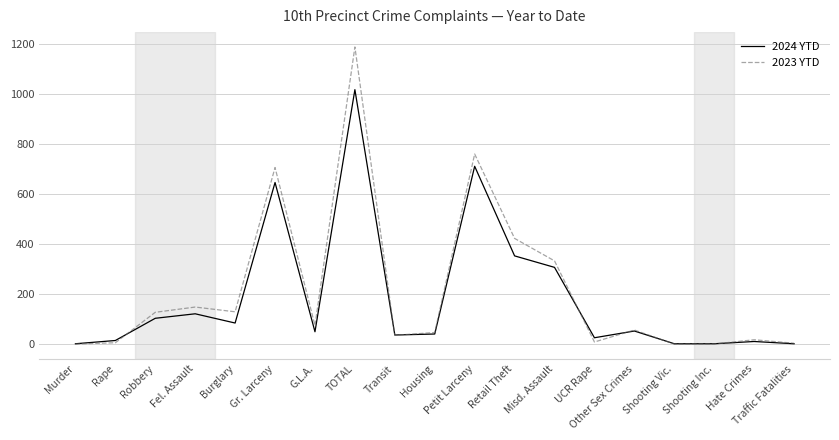

How many lines are shown in the chart?

2